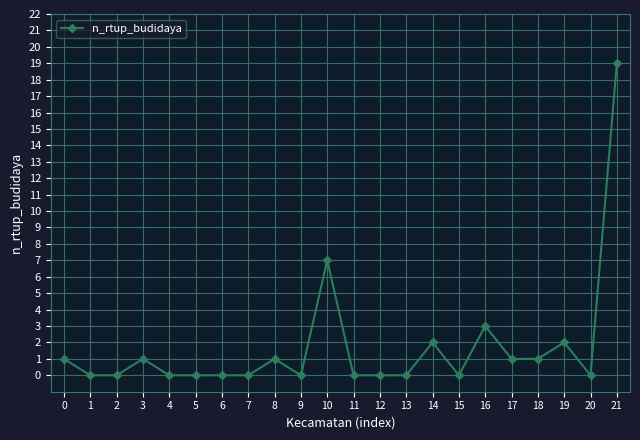

Does the chart display data point markers on the line(s)?

Yes